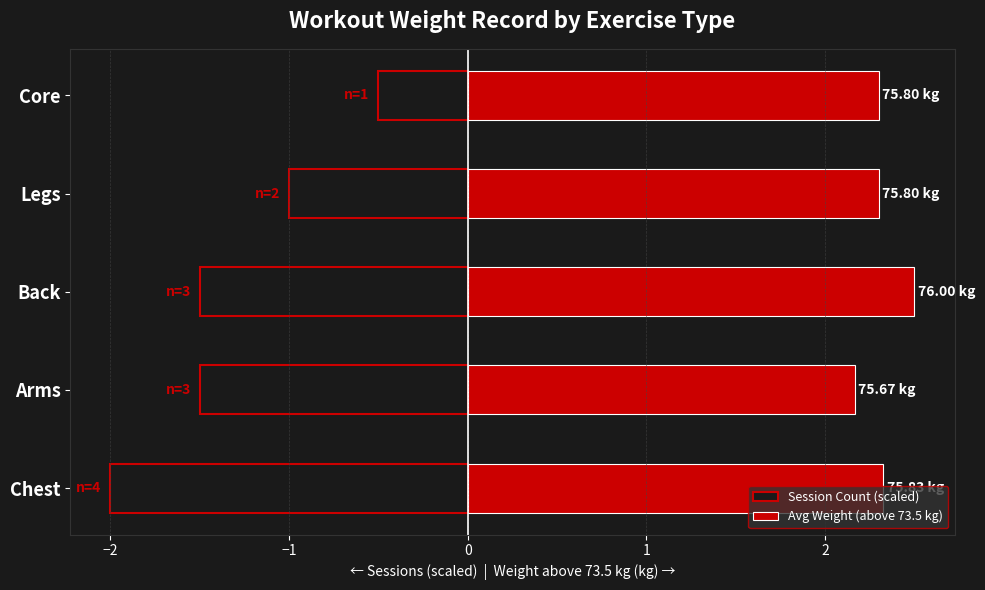

What is the sum of all Session Count (scaled) values?

-6.5